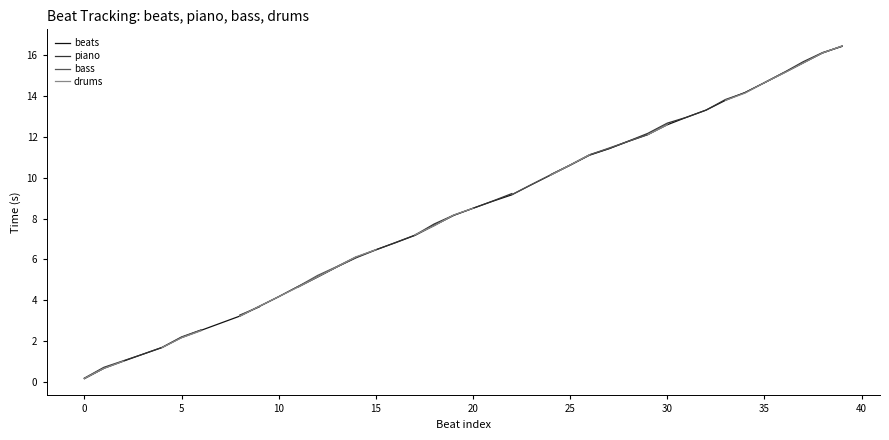

Which series changed the most between 11 and 37?

piano